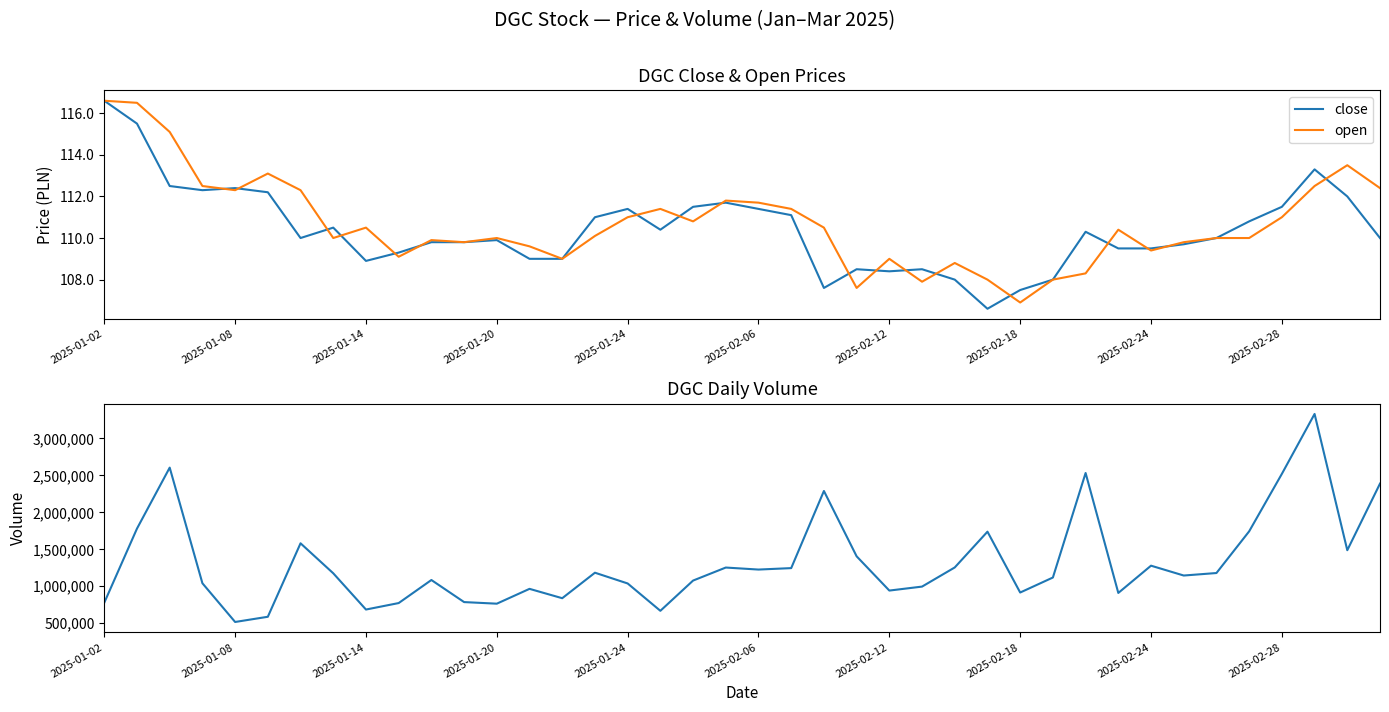

Reading left to right, what are all the values shown in this chart?

close: 116.6	115.5	112.5	112.3	112.4	112.2	110.0	110.5	108.9	109.3	109.8	109.8	109.9	109.0	109.0	111.0	111.4	110.4	111.5	111.7	111.4	111.1	107.6	108.5	108.4	108.5	108.0	106.6	107.5	108.0	110.3	109.5	109.5	109.7	110.0	110.8	111.5	113.3	112.0	110.0
open: 116.6	116.5	115.1	112.5	112.3	113.1	112.3	110.0	110.5	109.1	109.9	109.8	110.0	109.6	109.0	110.1	111.0	111.4	110.8	111.8	111.7	111.4	110.5	107.6	109.0	107.9	108.8	108.0	106.9	108.0	108.3	110.4	109.4	109.8	110.0	110.0	111.0	112.5	113.5	112.4
volume: 777800.0	1780200.0	2604800.0	1040800.0	517100.0	587500.0	1581100.0	1175600.0	685300.0	772900.0	1084700.0	786100.0	764500.0	965100.0	838500.0	1183400.0	1038000.0	668100.0	1077100.0	1253300.0	1226000.0	1245600.0	2288800.0	1405100.0	941900.0	995600.0	1254600.0	1738300.0	915400.0	1118400.0	2532000.0	909800.0	1278500.0	1145300.0	1179100.0	1743000.0	2520300.0	3330600.0	1487700.0	2388400.0